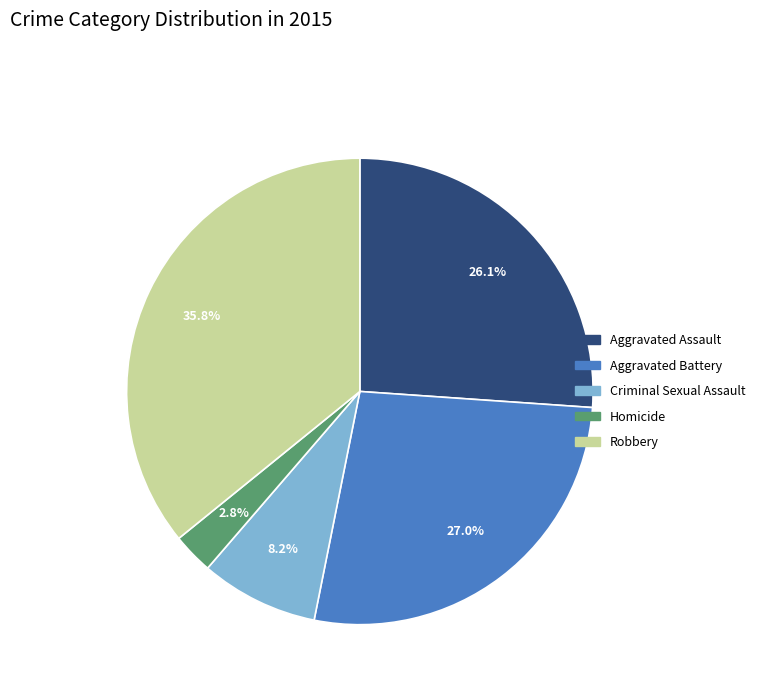

Is the sum of Aggravated Assault and Homicide greater than half?

No